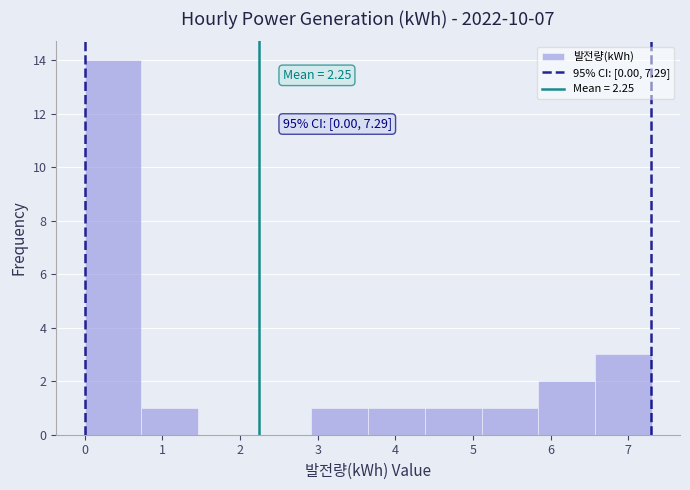

Over which range of the x-axis is the bar tallest?

0.00 to 0.73